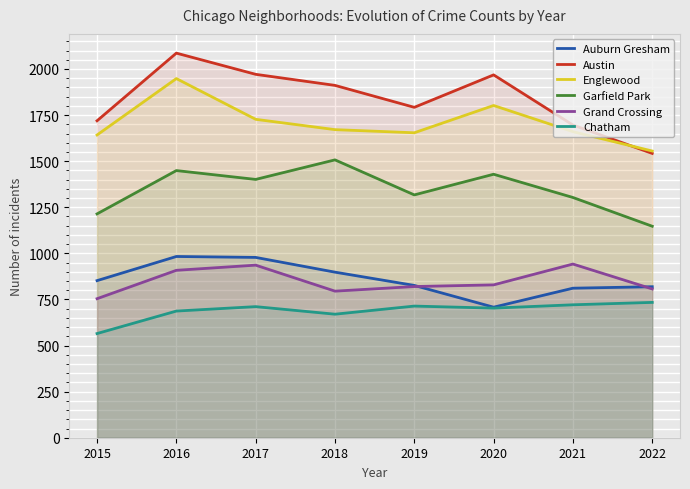

How many values in the Chatham series are below 711?

4